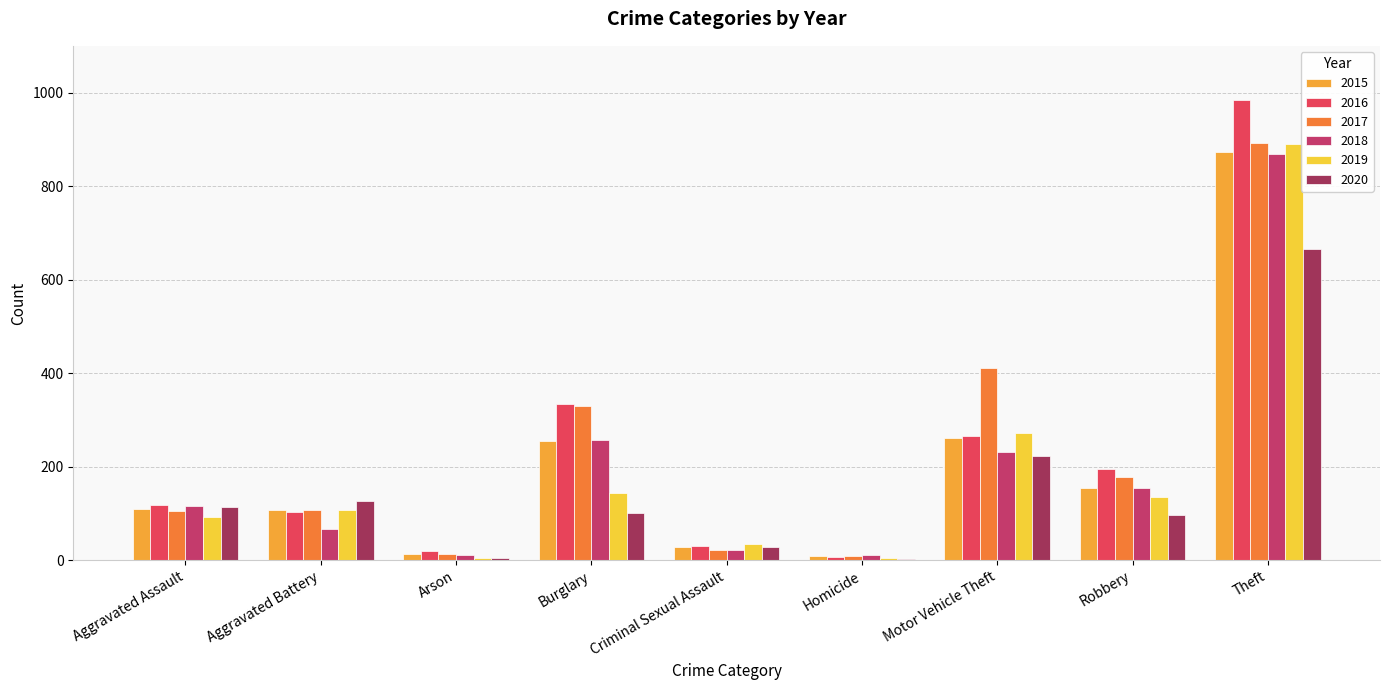

What is the difference between the 2015 values at Homicide and Motor Vehicle Theft?

252